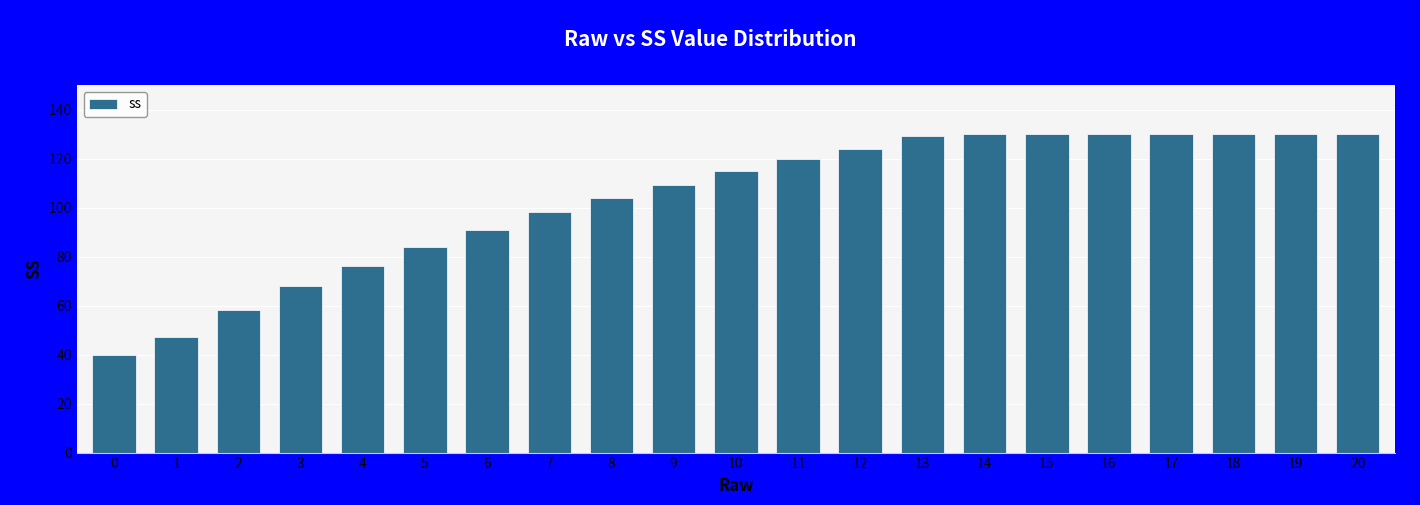

Which has a higher value, 16 or 6?

16